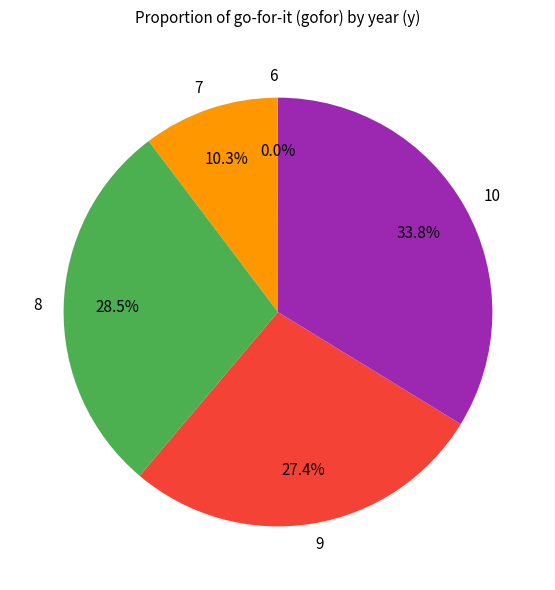

Is there any slice that represents more than half of the pie?

No